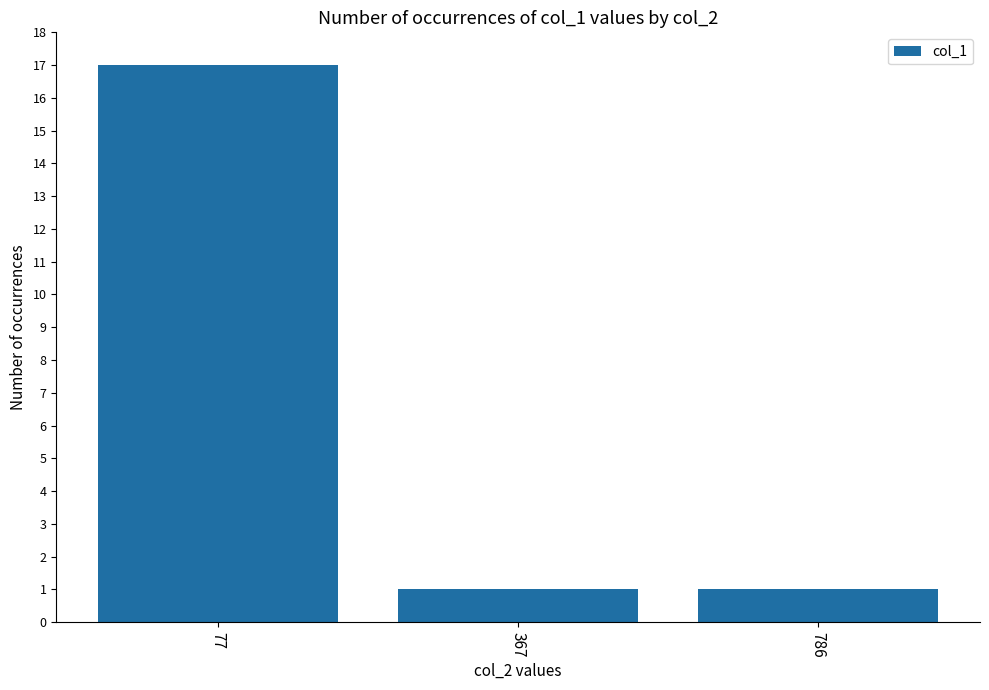

What is the value of the 3rd bar from the left?

1